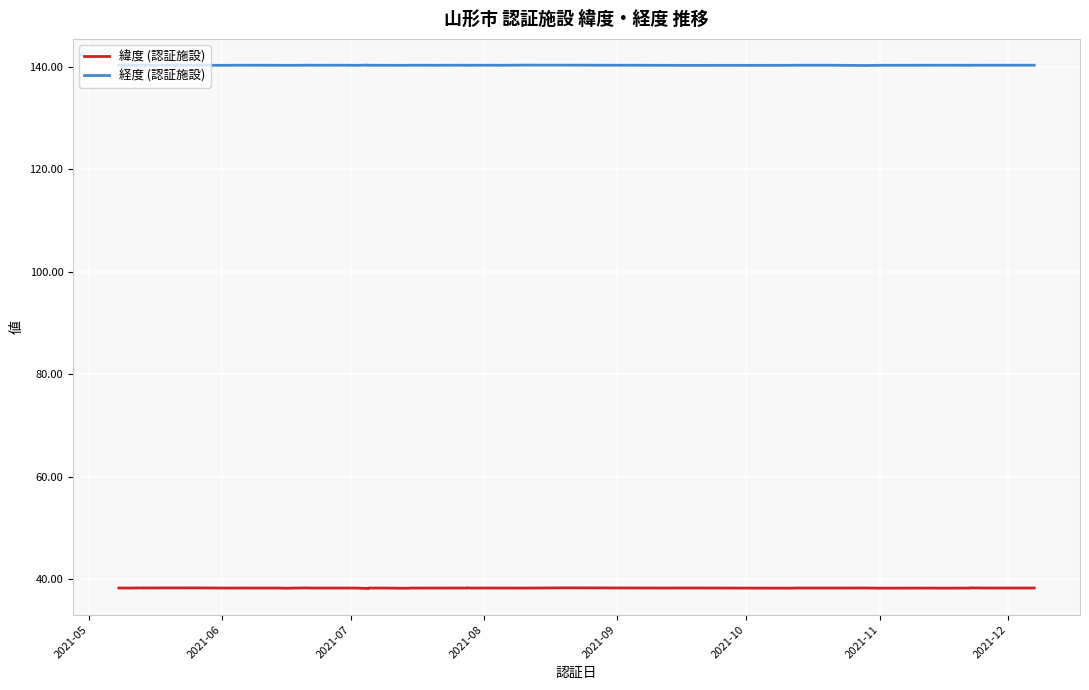

What are all the series names shown in the legend?

緯度 (認証施設), 経度 (認証施設)